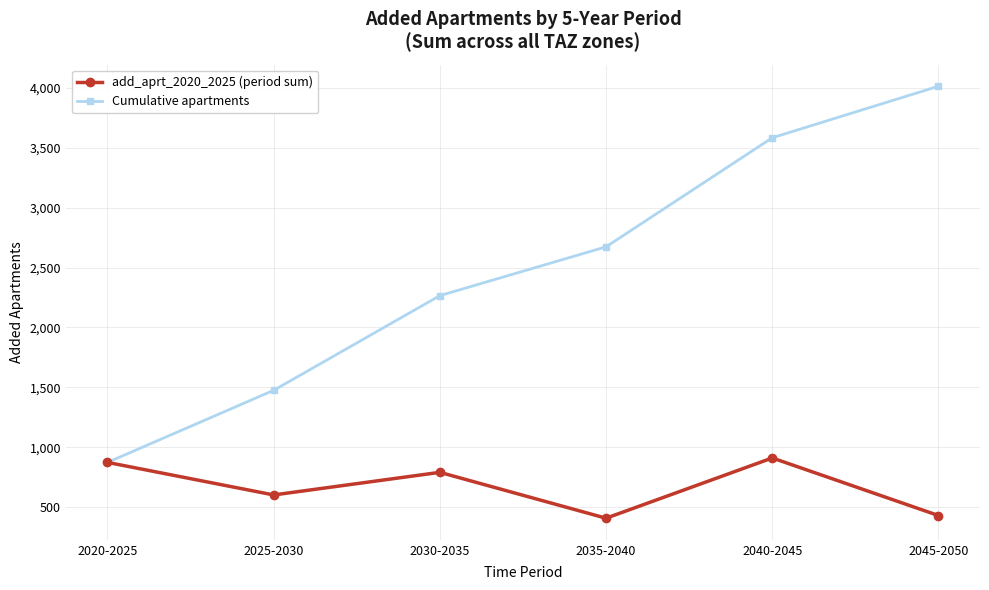

What are all the series names shown in the legend?

add_aprt_2020_2025 (period sum), Cumulative apartments